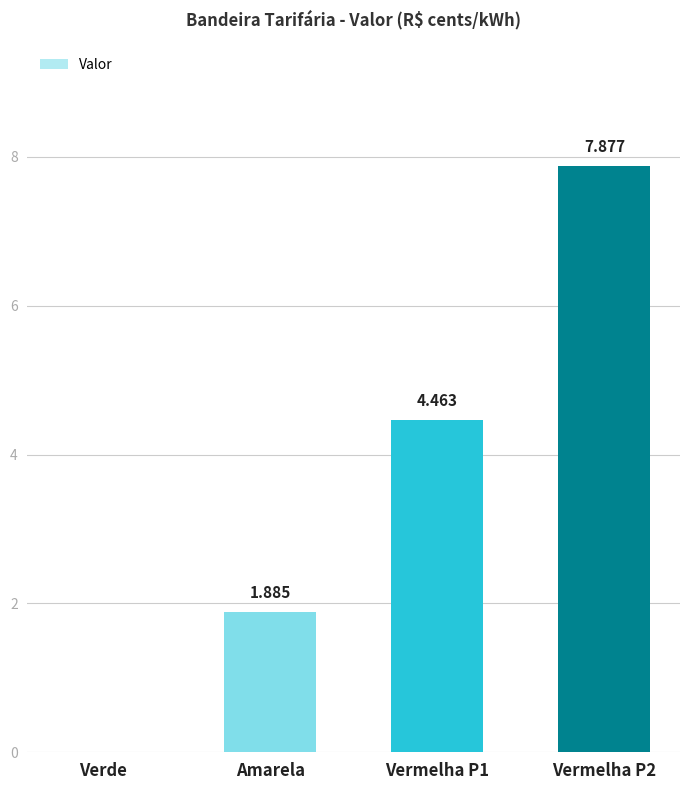

At which label is the value closest to 3?

Amarela